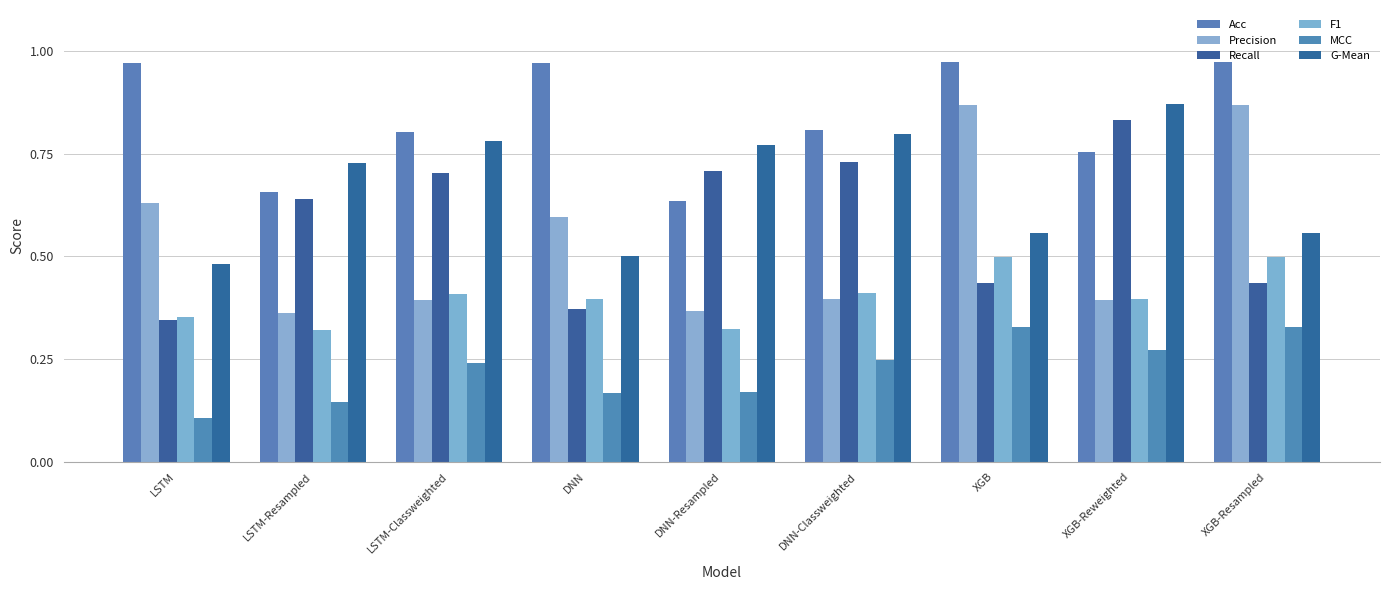

Count the number of data series in this chart.

6